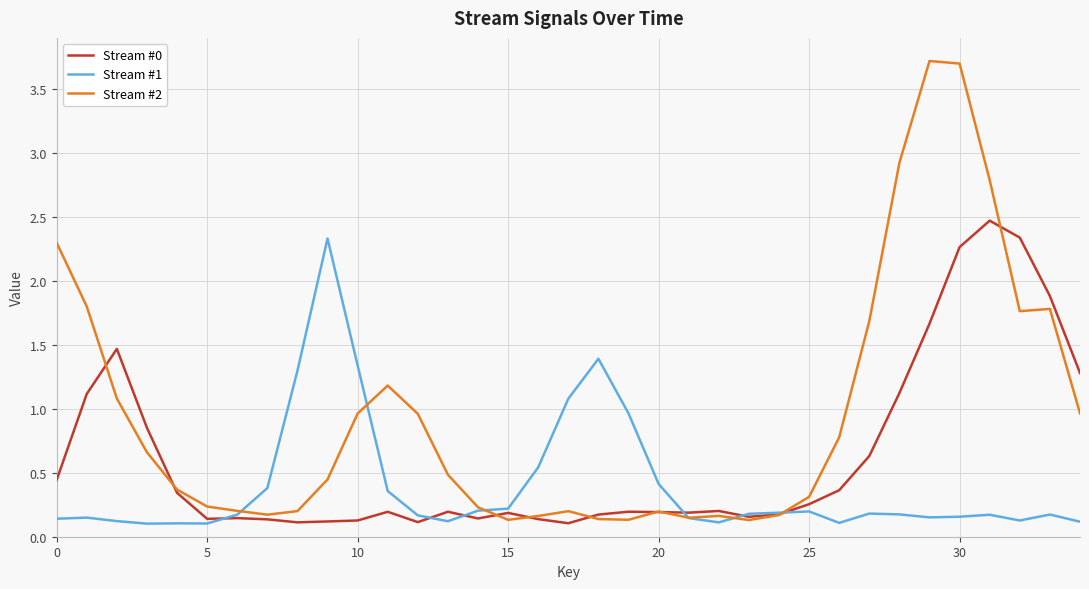

Which series has the largest total across all categories?

Stream #2